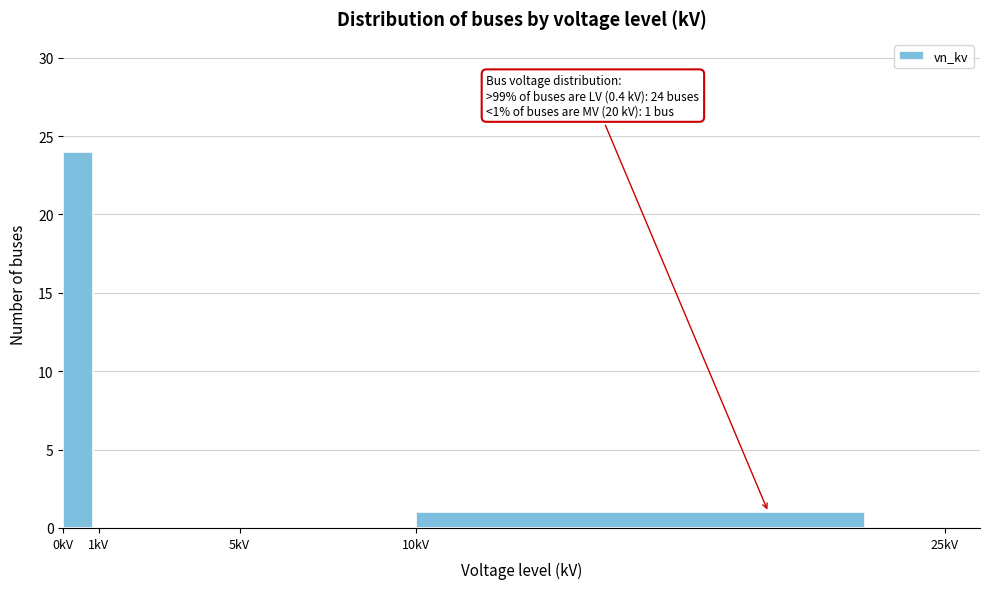

Which range on the x-axis has the tallest bar?

0 to 1